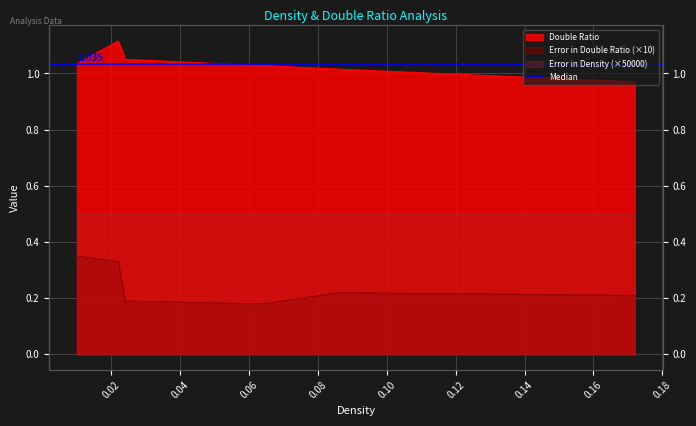

Is it true that Error in Double Ratio equals 0.5 at 0.01?

False